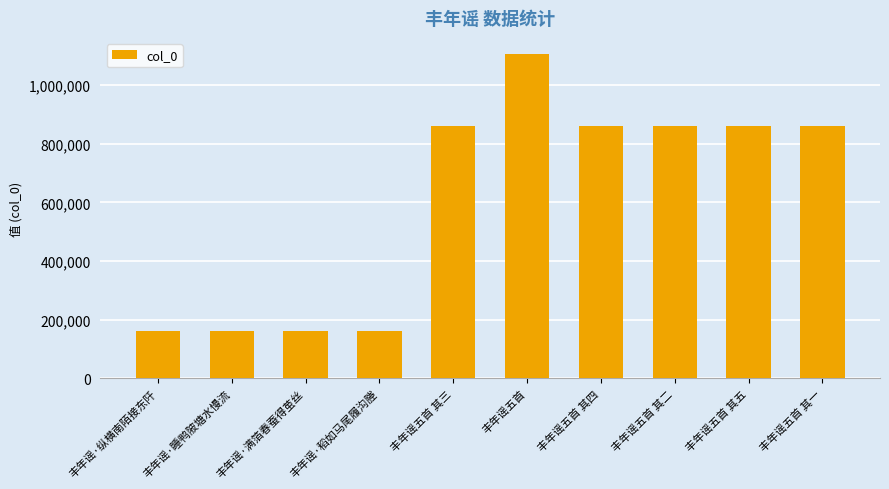

What is the sum of all values?

6056237